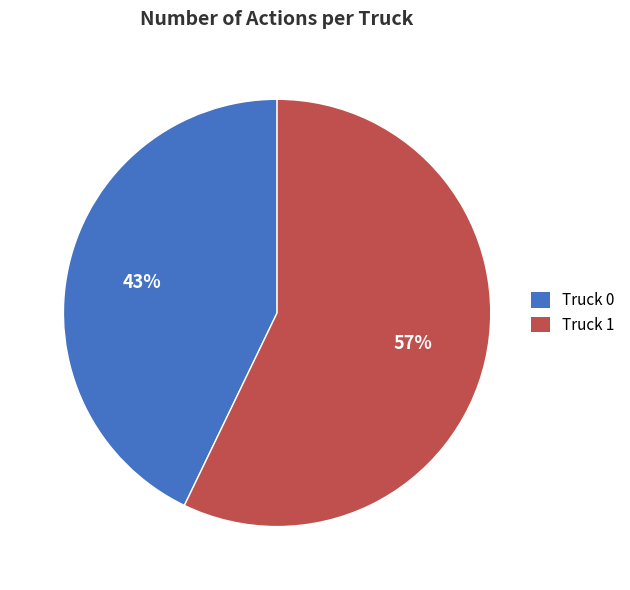

True or false: Truck 1 accounts for 52% of the total.

False